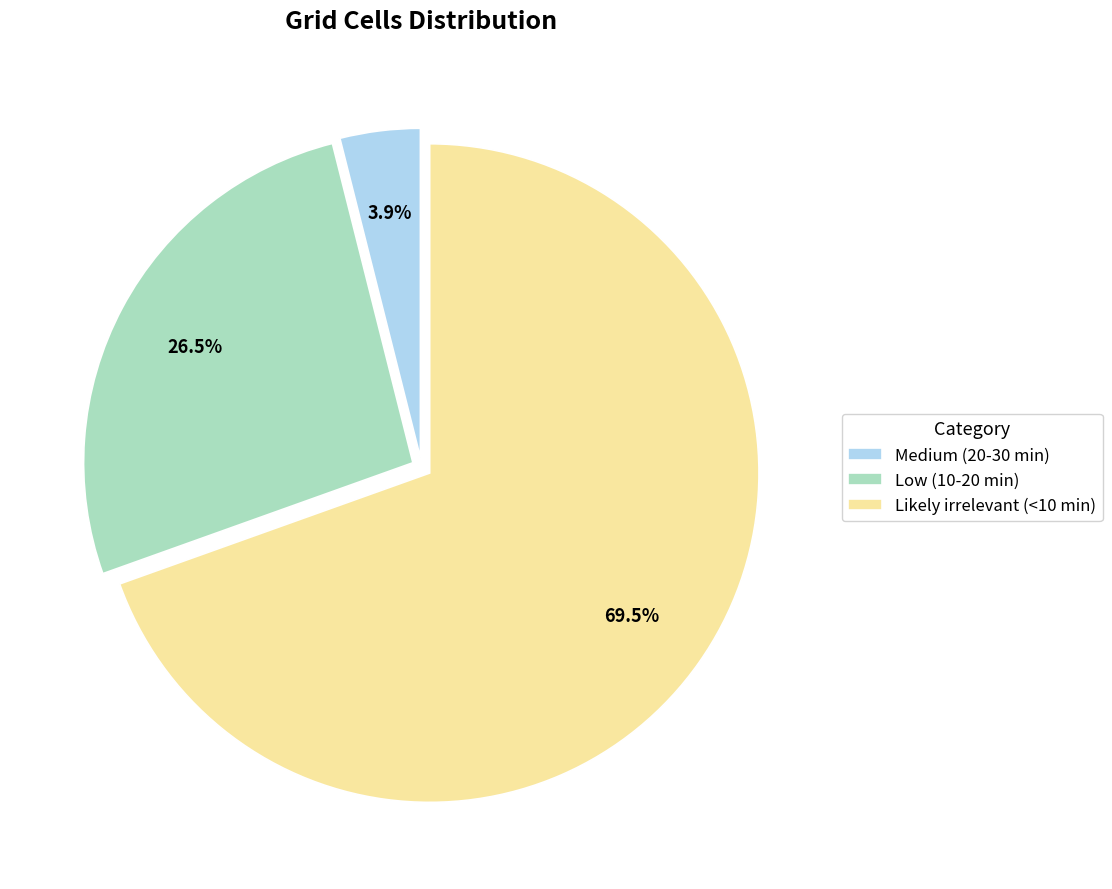

Which has a higher value, Medium (20-30 min) or Low (10-20 min)?

Low (10-20 min)